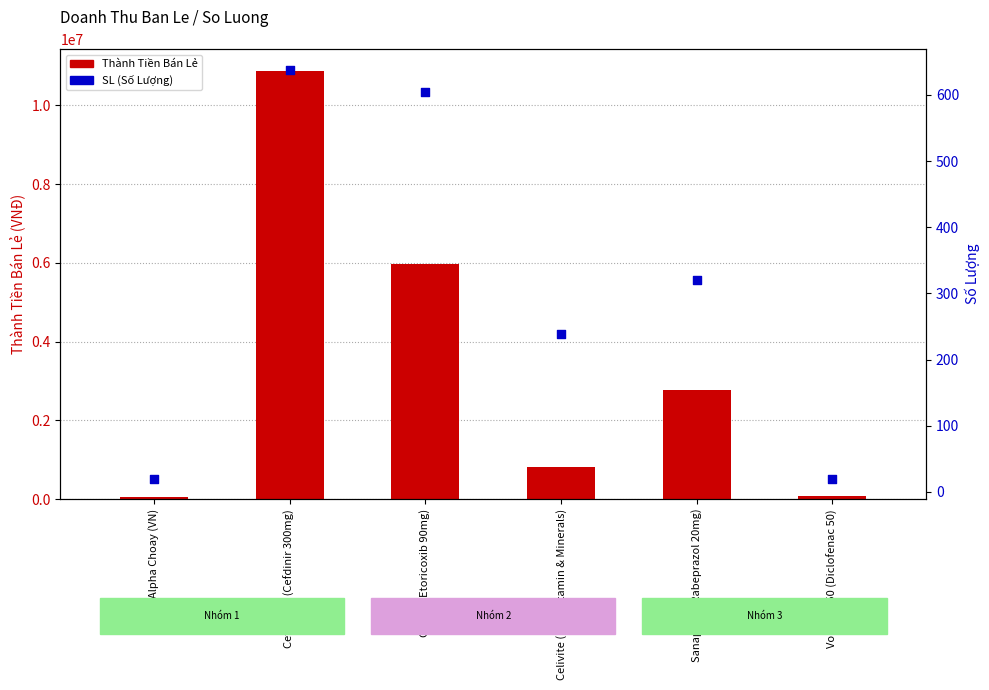

Which series has the largest total across all categories?

Thành Tiền Bán Lẻ